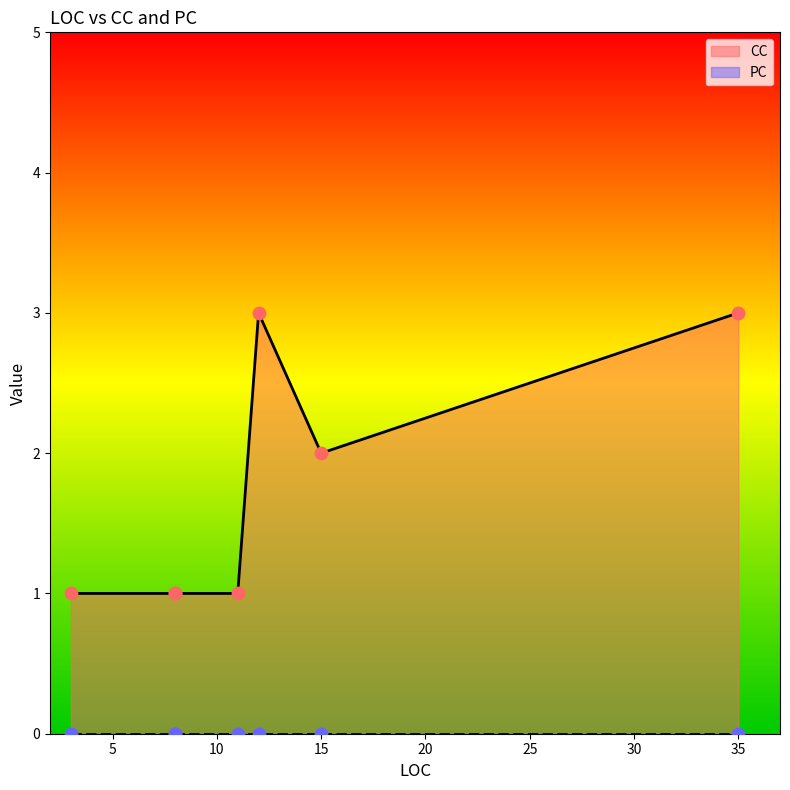

Which series has the largest total across all categories?

CC